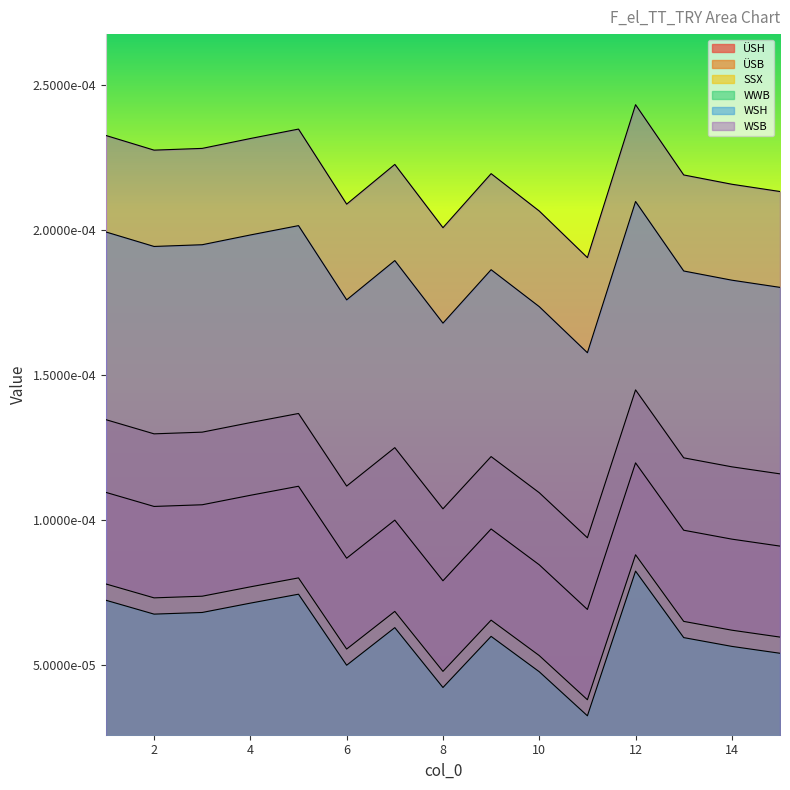

At how many categories does at least one series exceed 0?

15